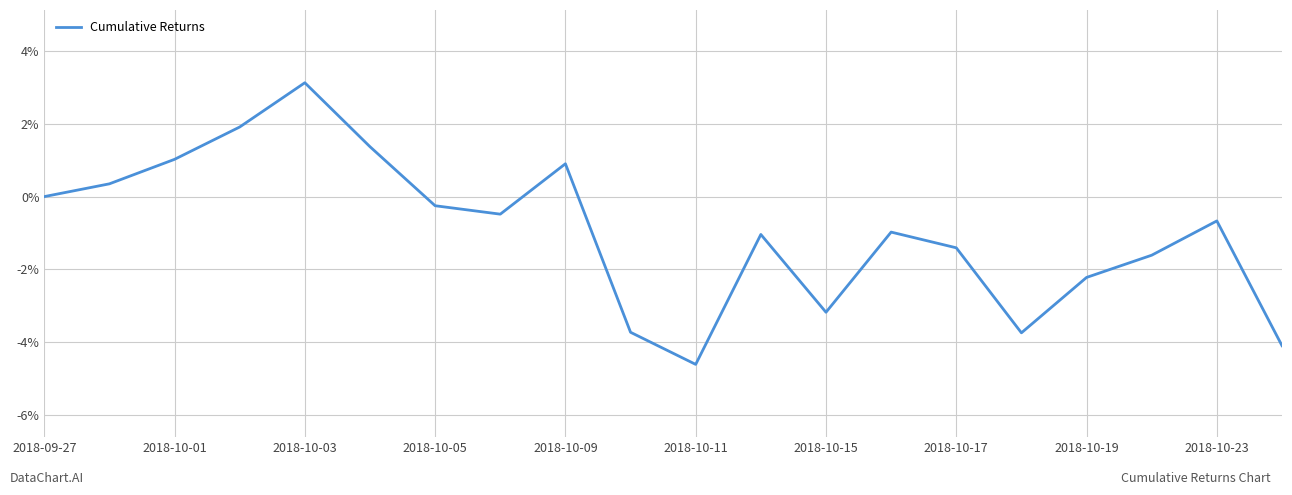

What is the difference between the maximum and minimum values?

7.7